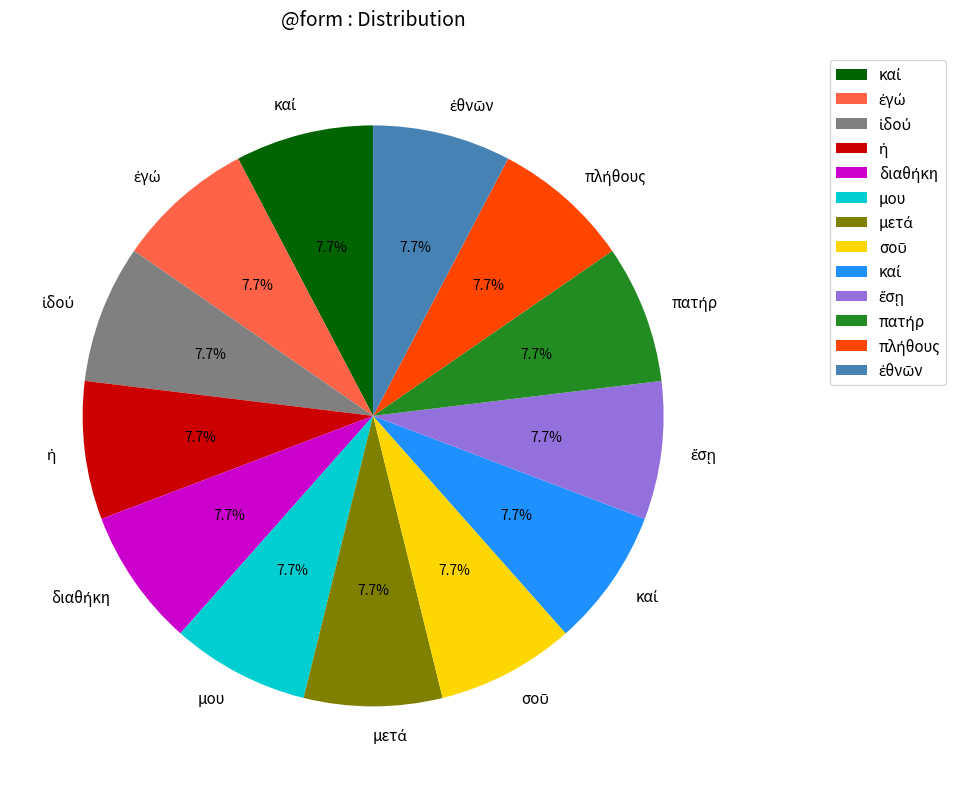

Is there a majority slice in this chart?

No